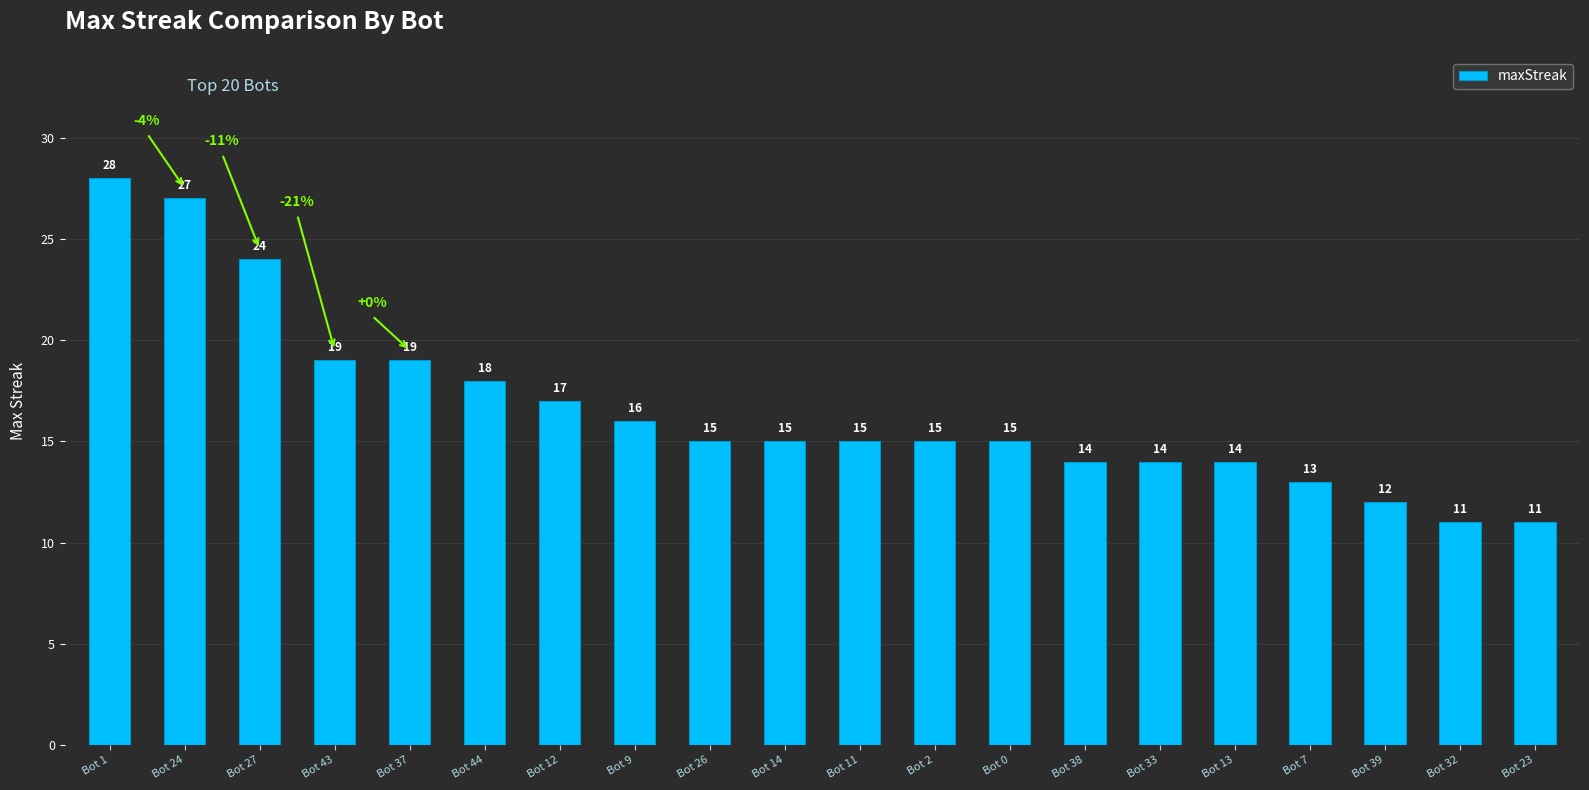

What is the label of the 17th bar from the right?

Bot 43